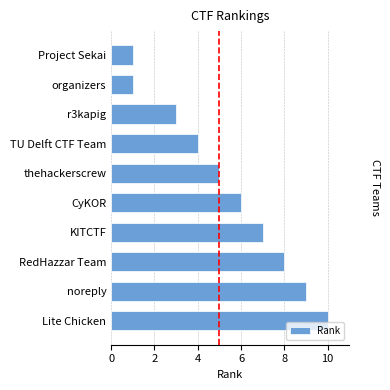

What is the change in value from organizers to noreply?

+8